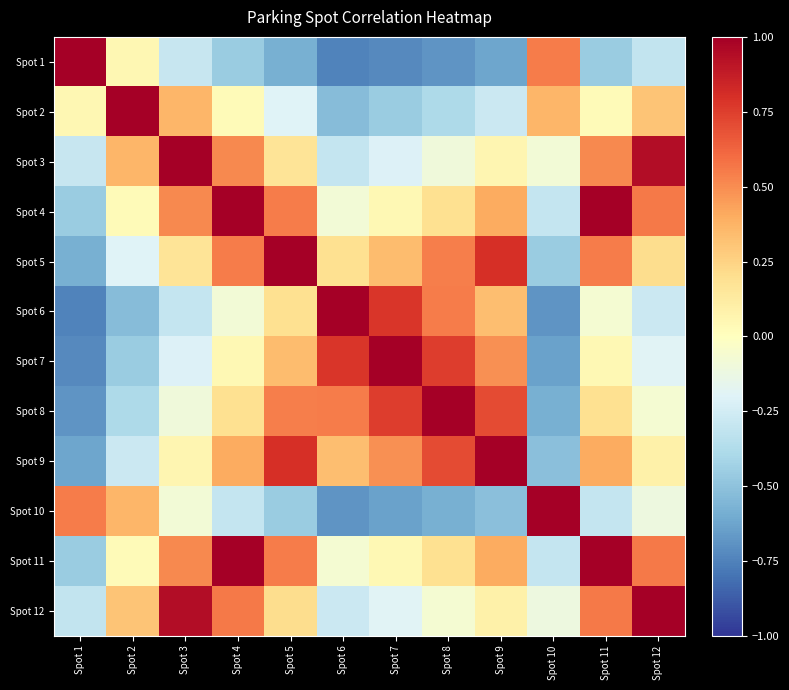

What is the difference between the highest and lowest values at Spot 2?

1.5